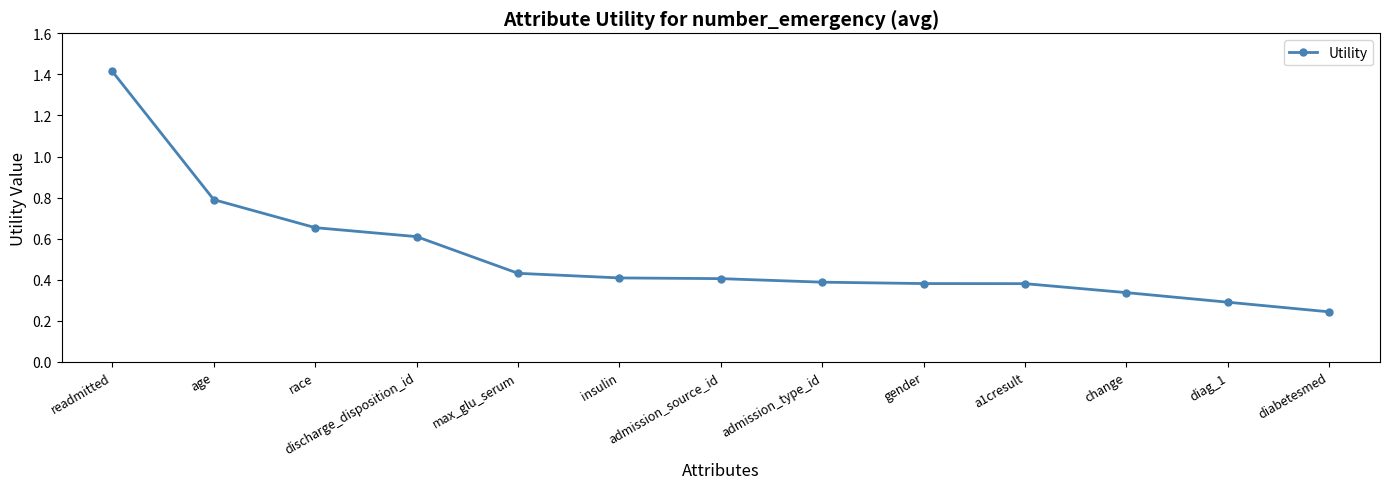

What is the sum of all values?

6.7